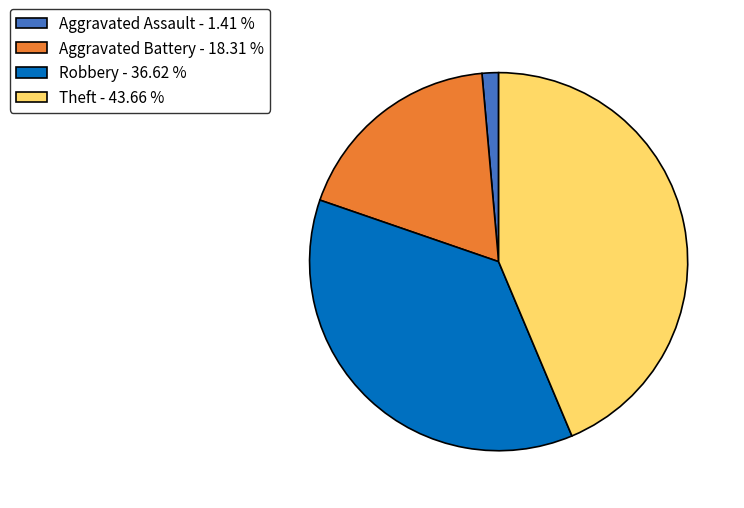

Is there a majority slice in this chart?

No